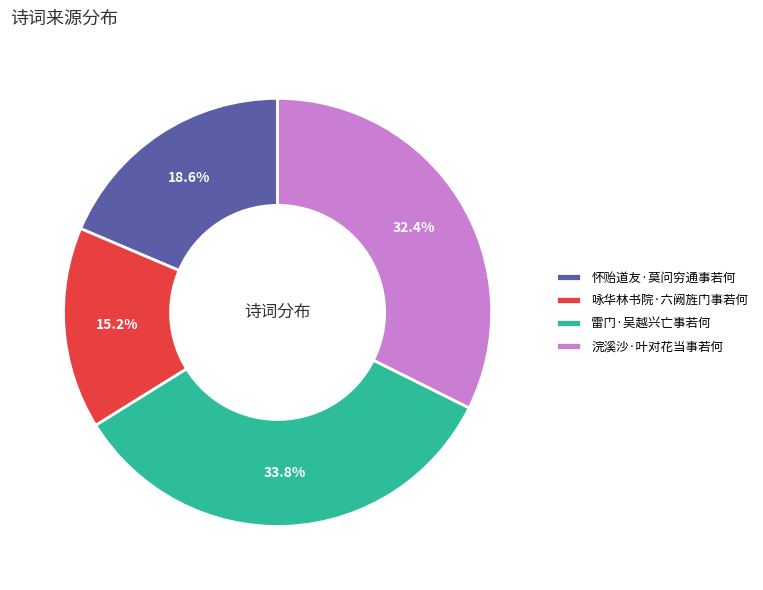

What percentage do 浣溪沙·叶对花当事若何 and 怀贻道友·莫问穷通事若何 together represent?

51.0%